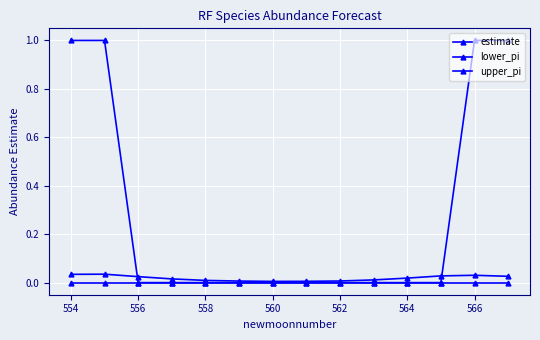

Count the number of categories in the chart.

14